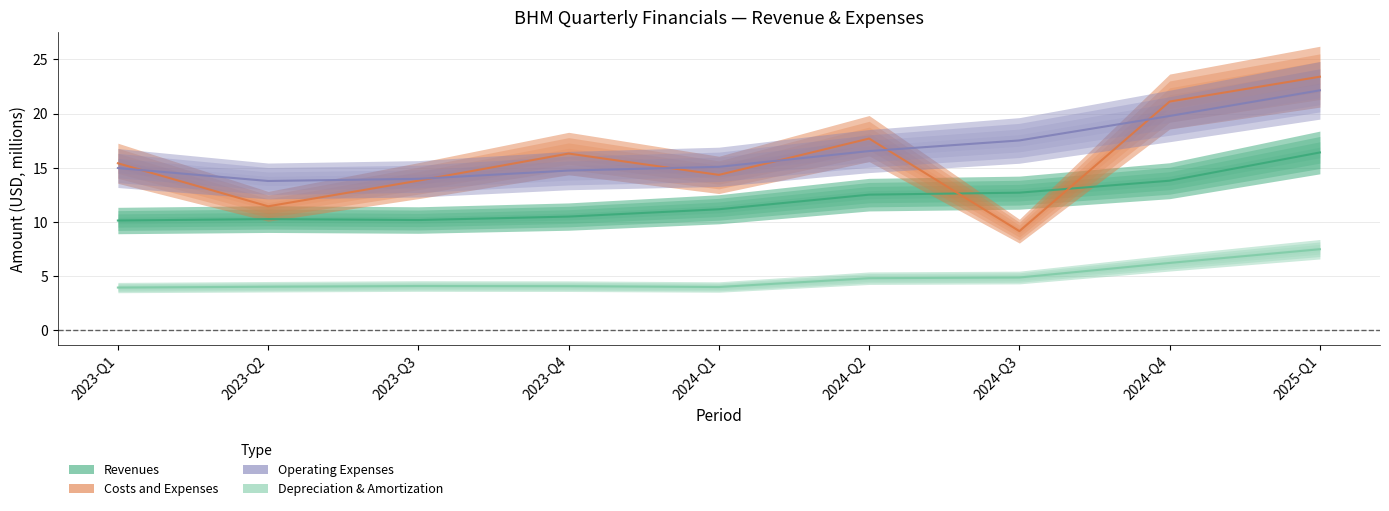

Which category has the highest value in the costs_and_expenses series?

2025-Q1